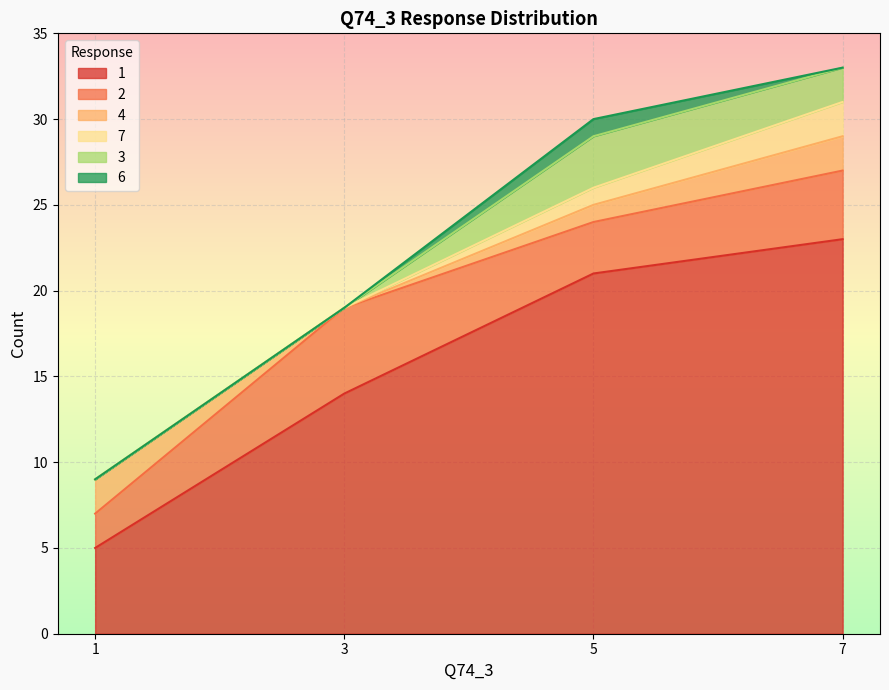

How many values in 3 are above zero?

2